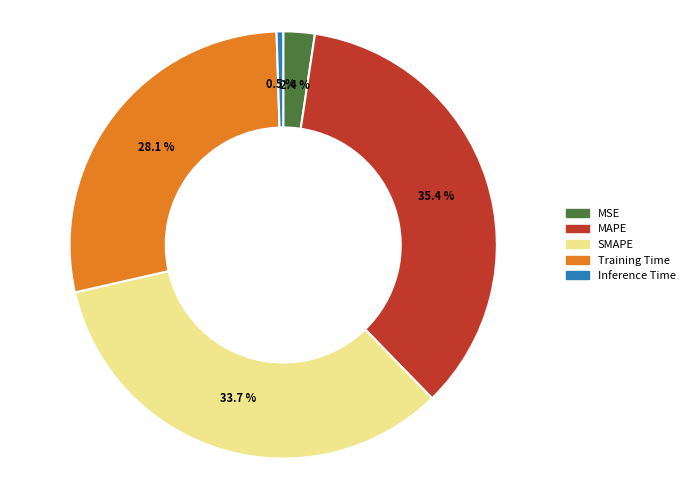

Which has a higher value, Inference Time or SMAPE?

SMAPE